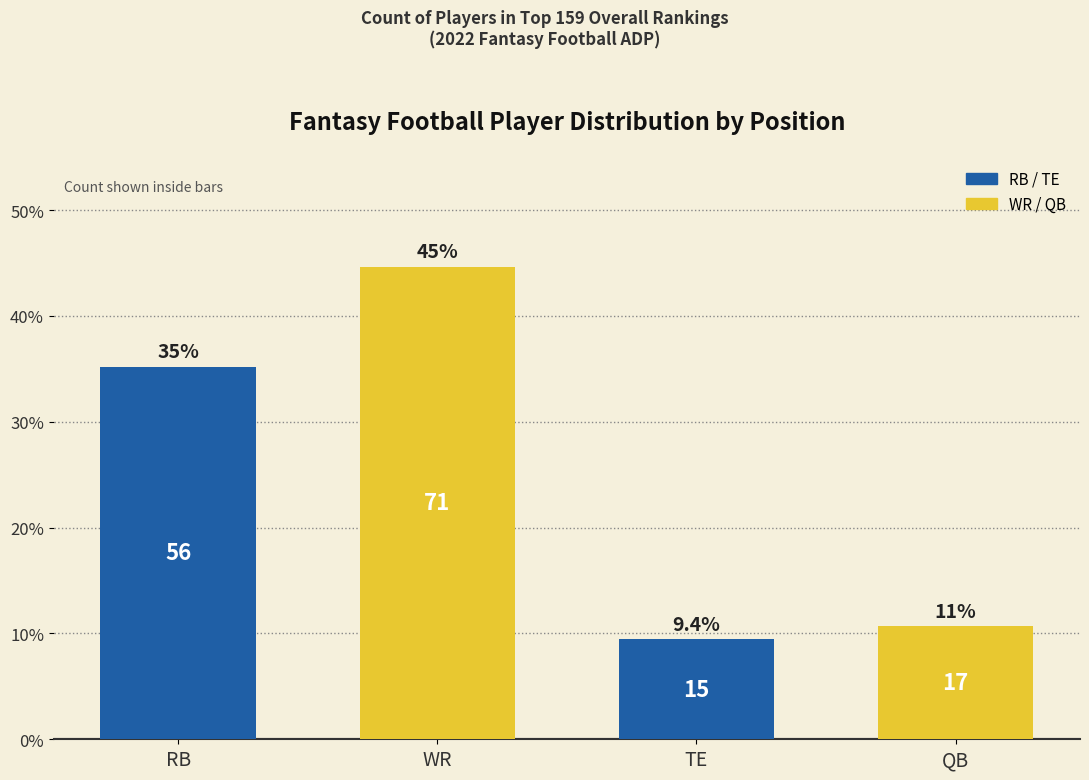

Where is the data nearest to the value 27?

RB